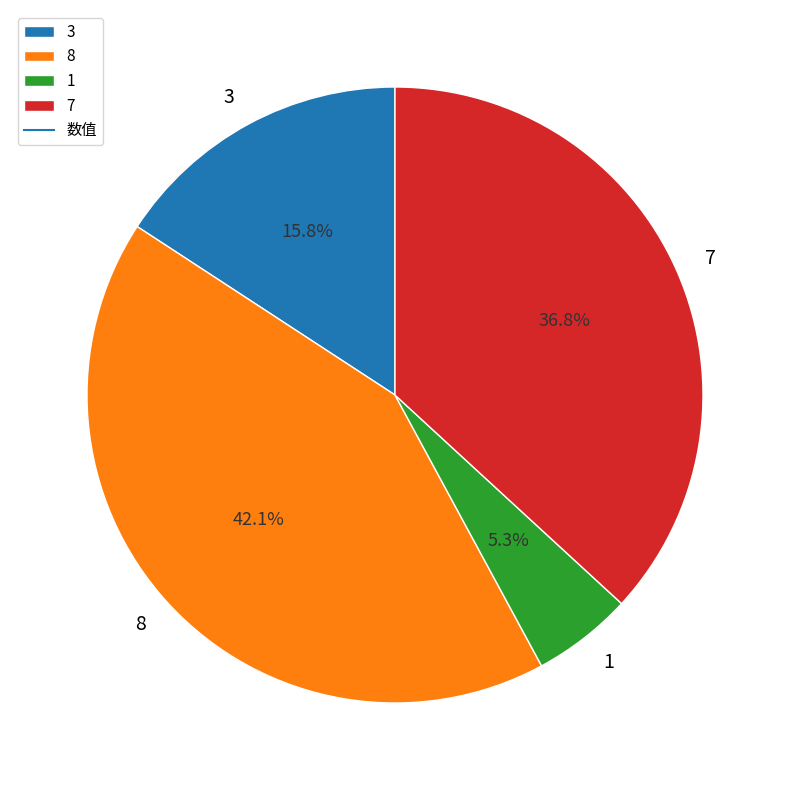

Is it true that 8 is 42% of the pie?

True